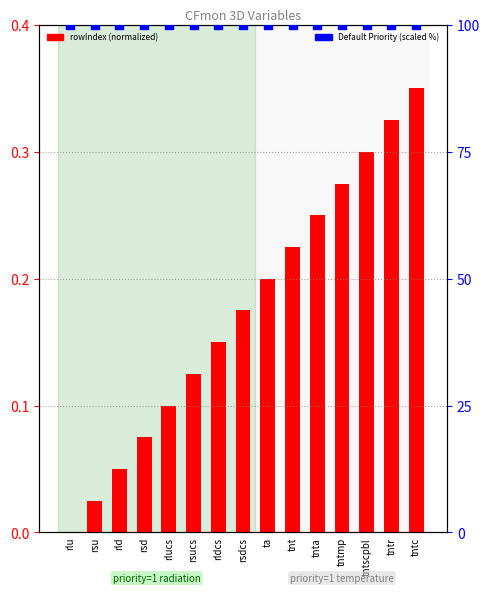

Which series contains the highest Y value?

Default Priority (%)